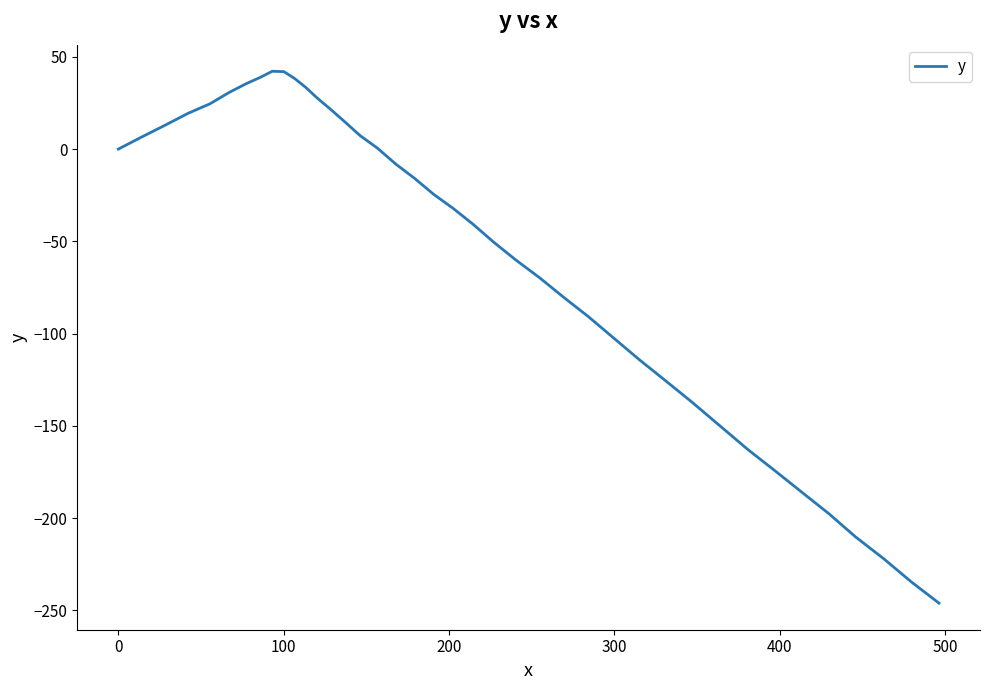

What is the difference between the maximum and minimum values?

288.3